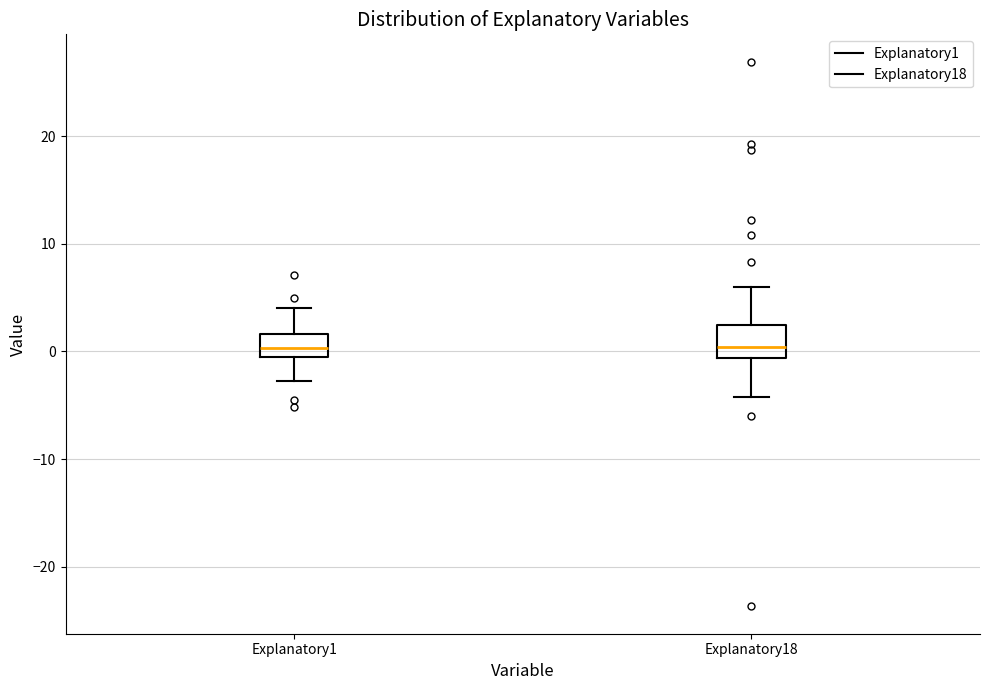

Reading left to right, read every box against the y-axis: the position of its median line, the range the box covers, and the ends of its whiskers. The values are not printed on the chart, so give them approximately, as read against the axis.

Explanatory1: median 0, box -1 to 2, whiskers -3 to 4
Explanatory18: median 0, box -1 to 2, whiskers -4 to 6